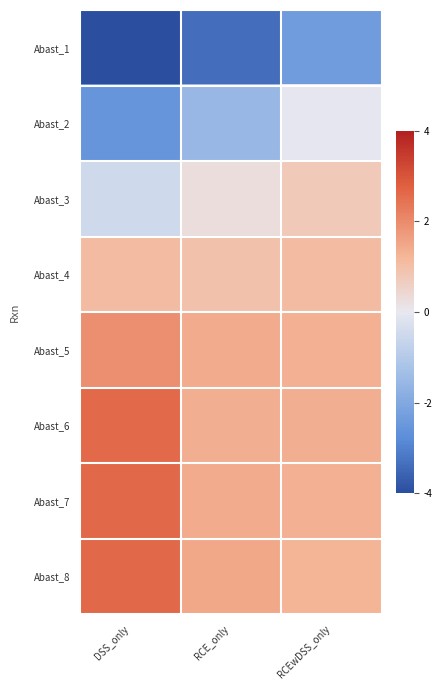

At RCE_only, list the series in order from largest to smallest.

Abast_8, Abast_7, Abast_5, Abast_6, Abast_4, Abast_3, Abast_2, Abast_1